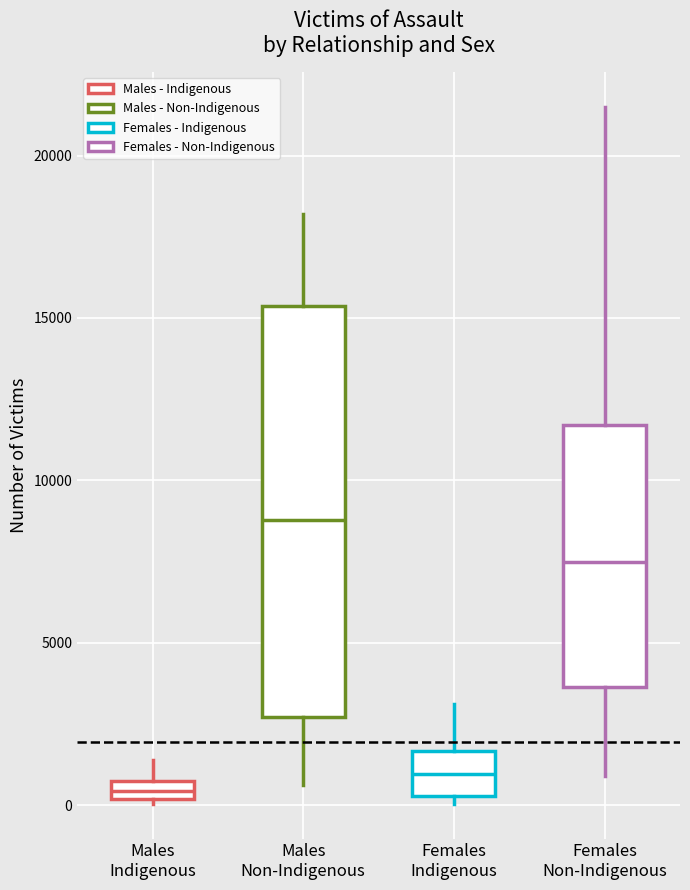

Which box has the lowest median line?

Males Indigenous